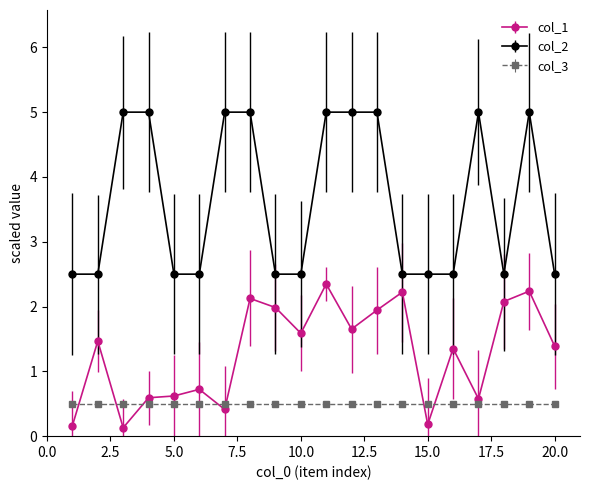

True or false: col_2 has more than 1 points higher than both neighbors.

True